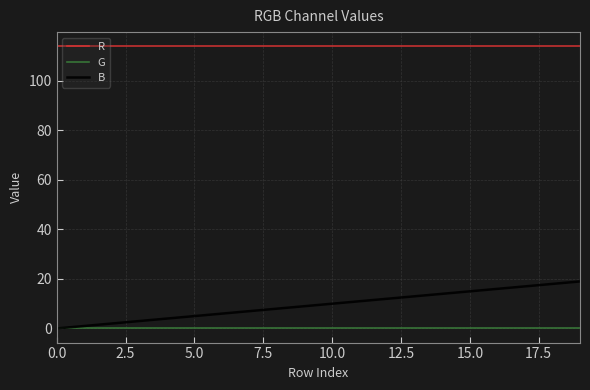

Which series has the widest spread of values?

B